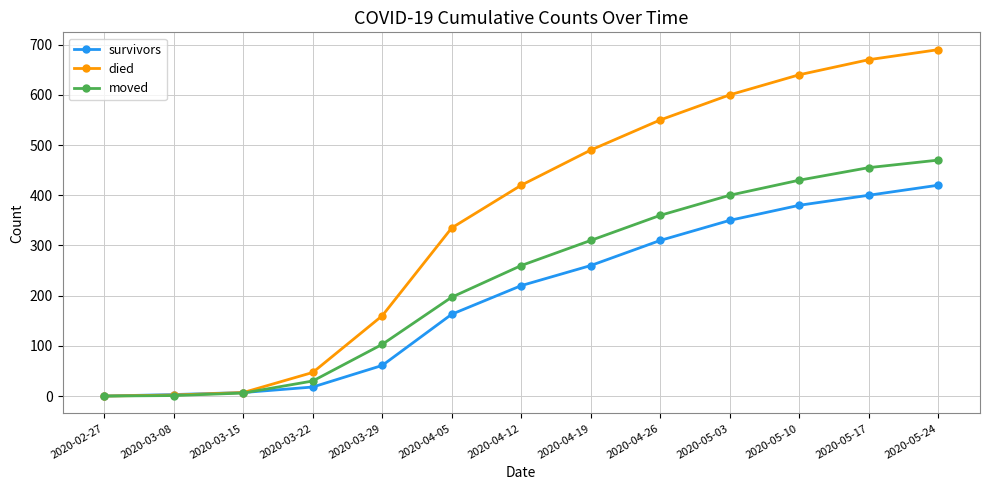

What is the difference between the moved values at 2020-03-15 and 2020-04-05?

191